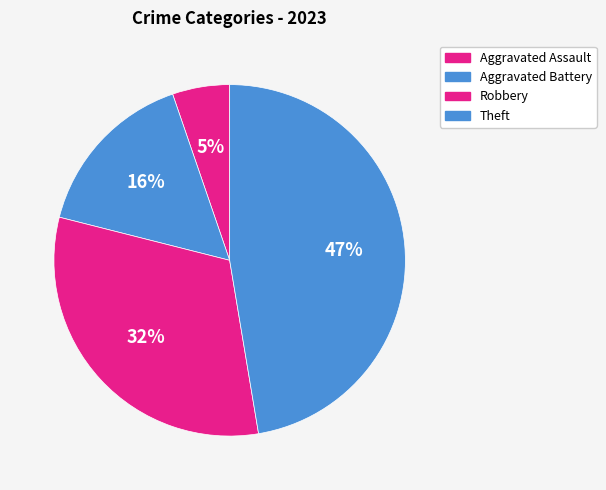

What is the largest slice in the pie chart?

Theft